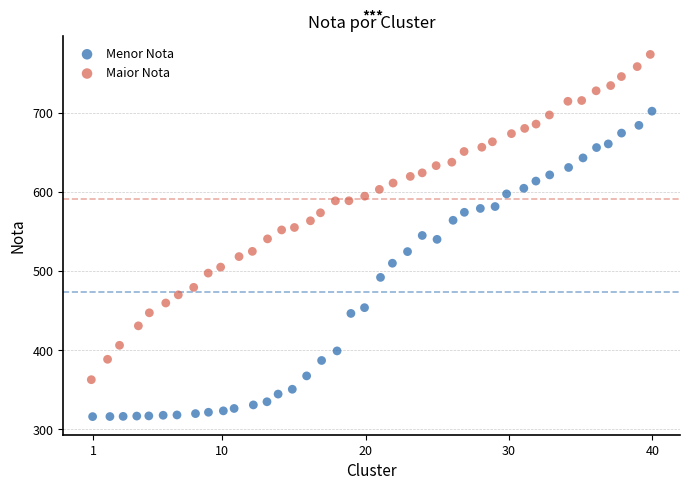

Which series has the largest Y range (max minus min)?

Maior Nota